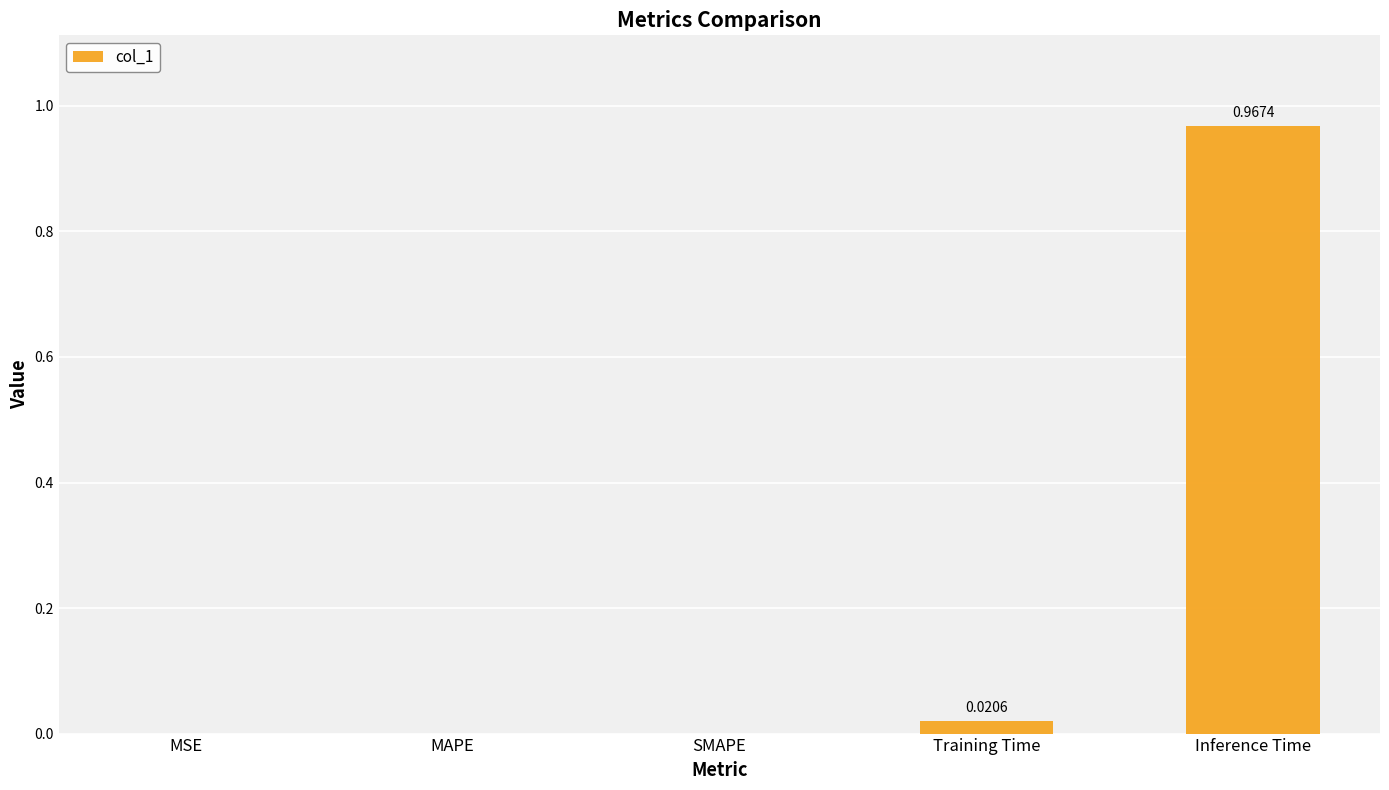

At which category does the chart reach its peak across all series?

Inference Time